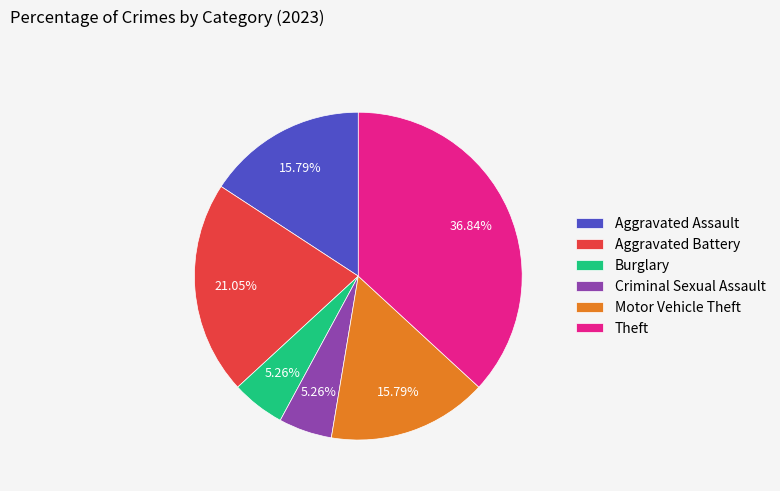

Which slice is the largest?

Theft